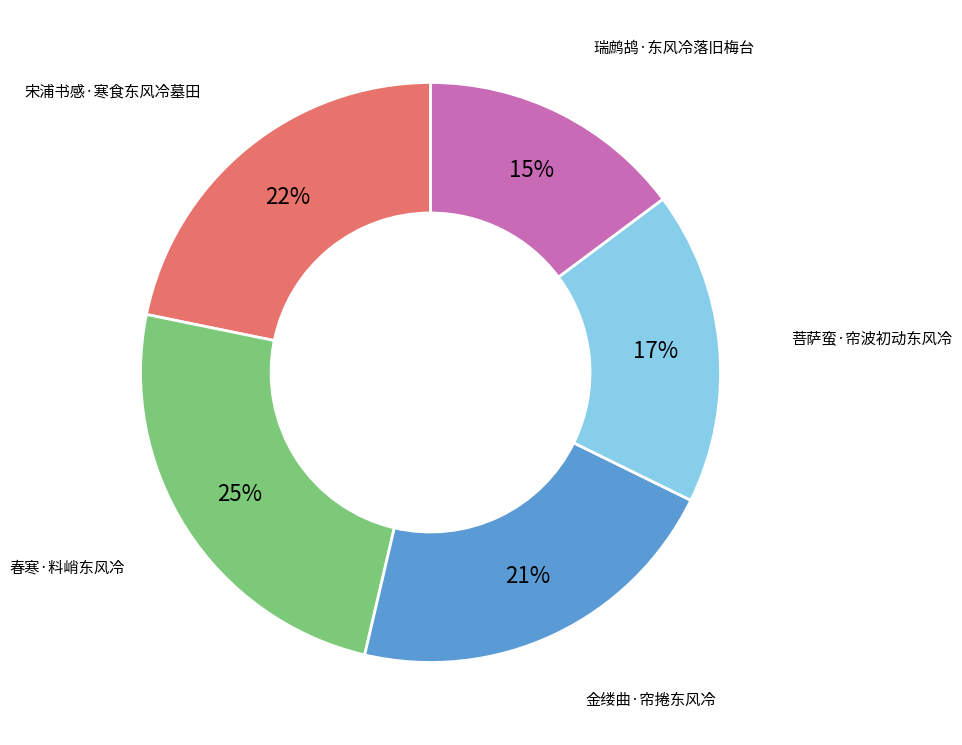

Which category has the smallest portion of the pie?

瑞鹧鸪·东风冷落旧梅台